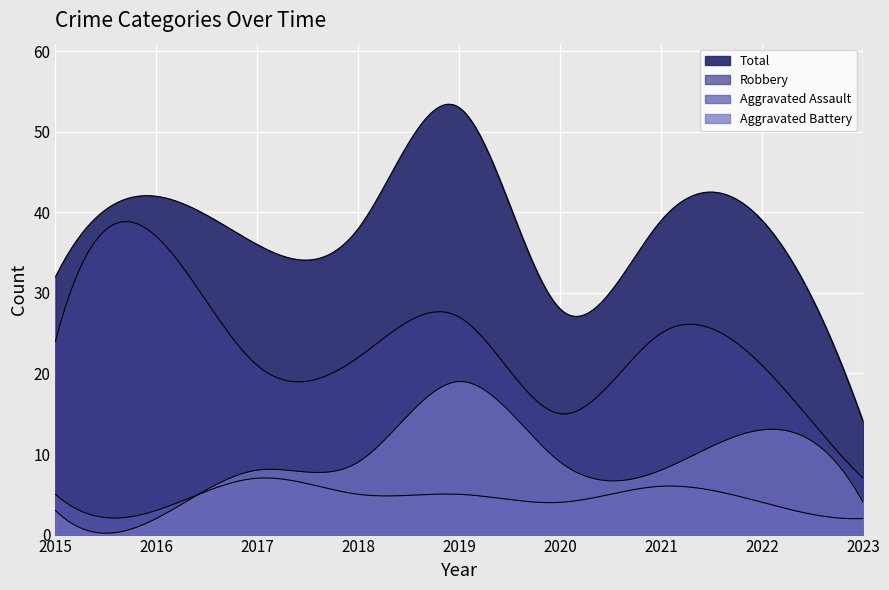

What is the highest value of the Total series?

53